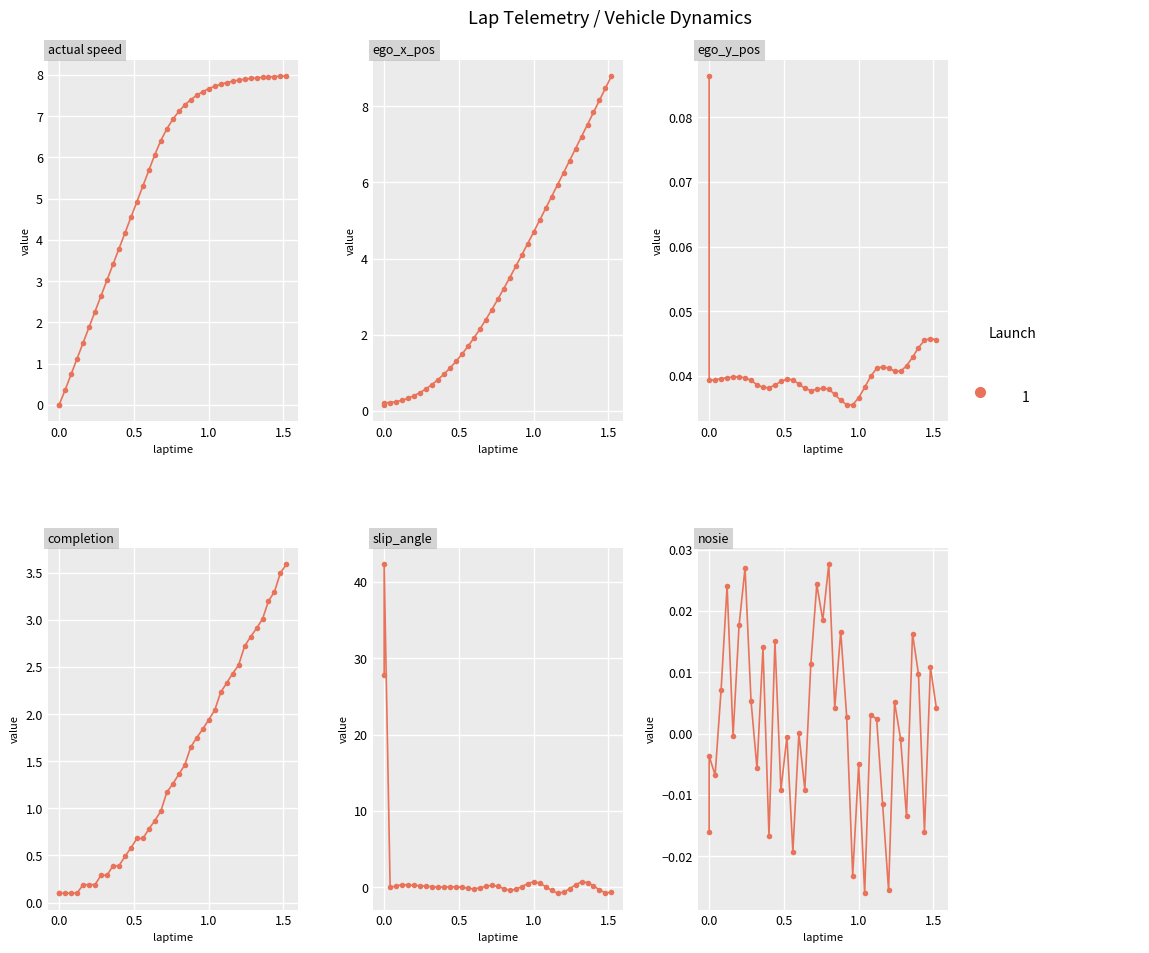

Which series has the largest range (max minus min)?

slip_angle